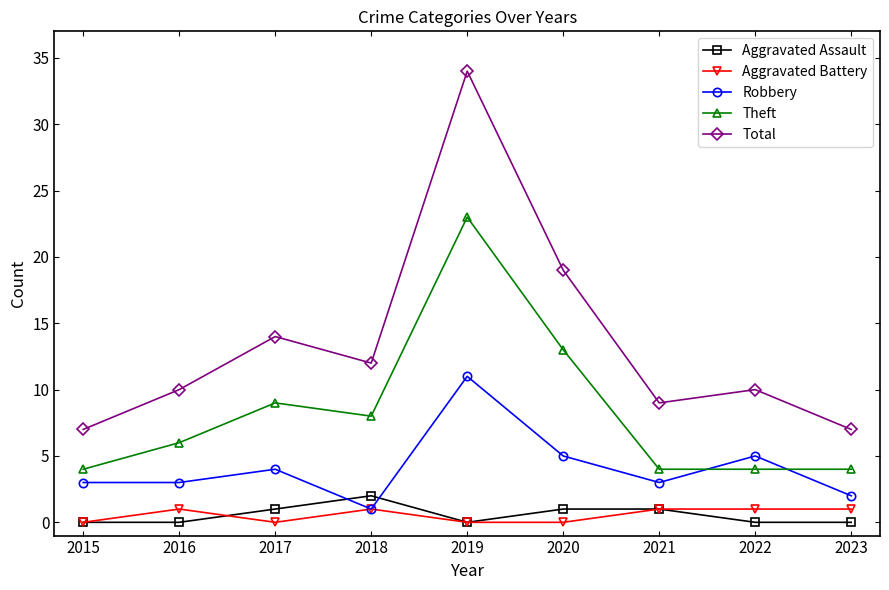

The Aggravated Battery series shows 1 at 2021. True or false?

True